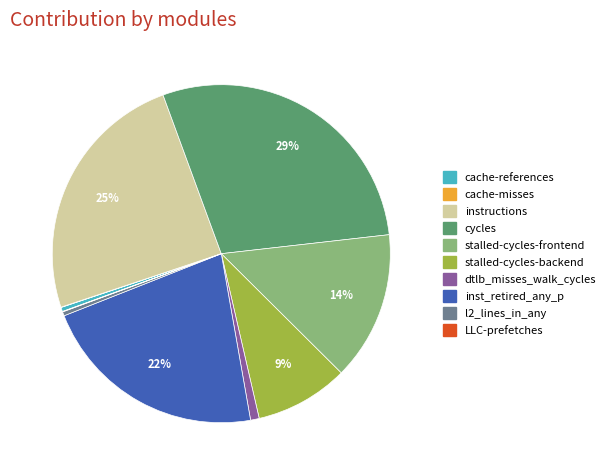

Approximately how many times larger is the value at l2_lines_in_any compared to cache-references?

1.0